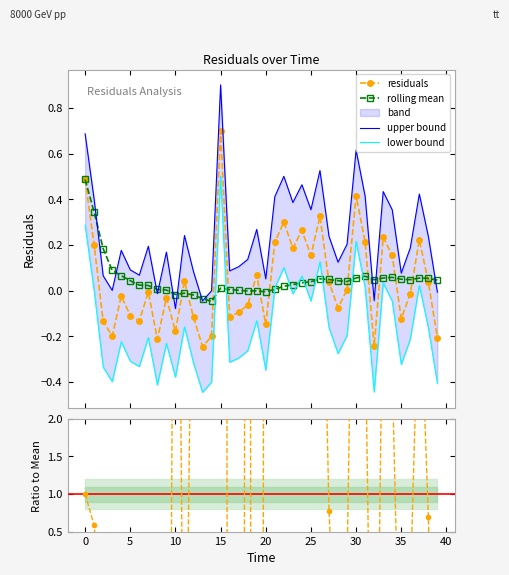

Is it true that upper_bound equals 0.1 at 6.0?

True